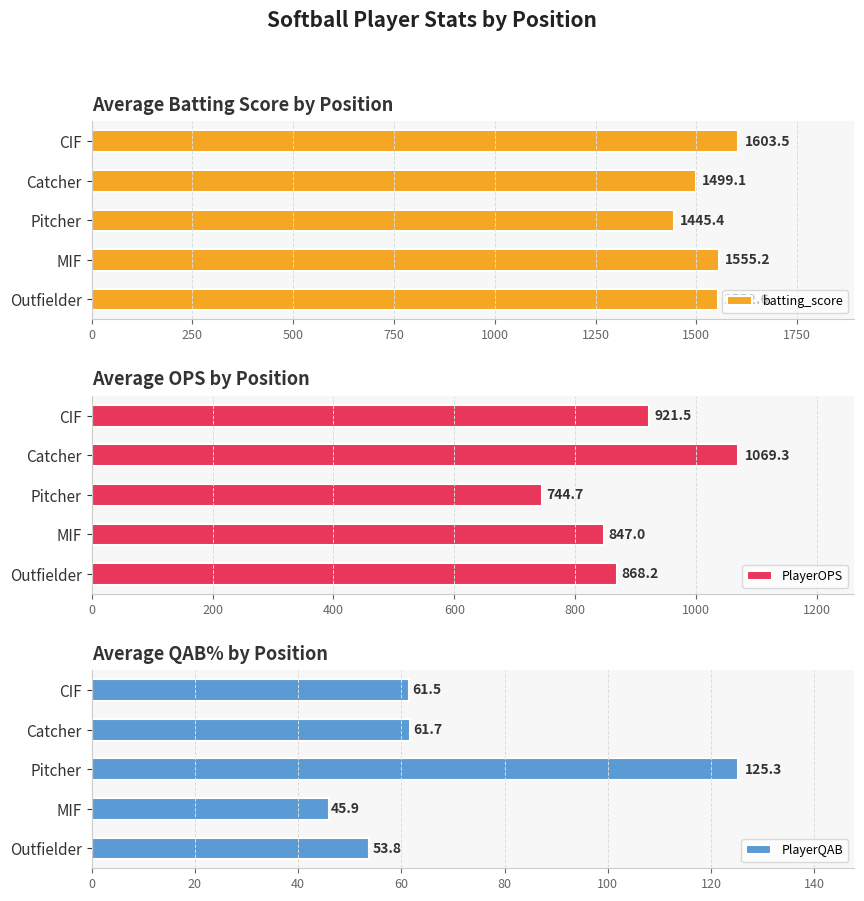

What is the sum of the PlayerOPS values at Outfielder and CIF?

1789.8